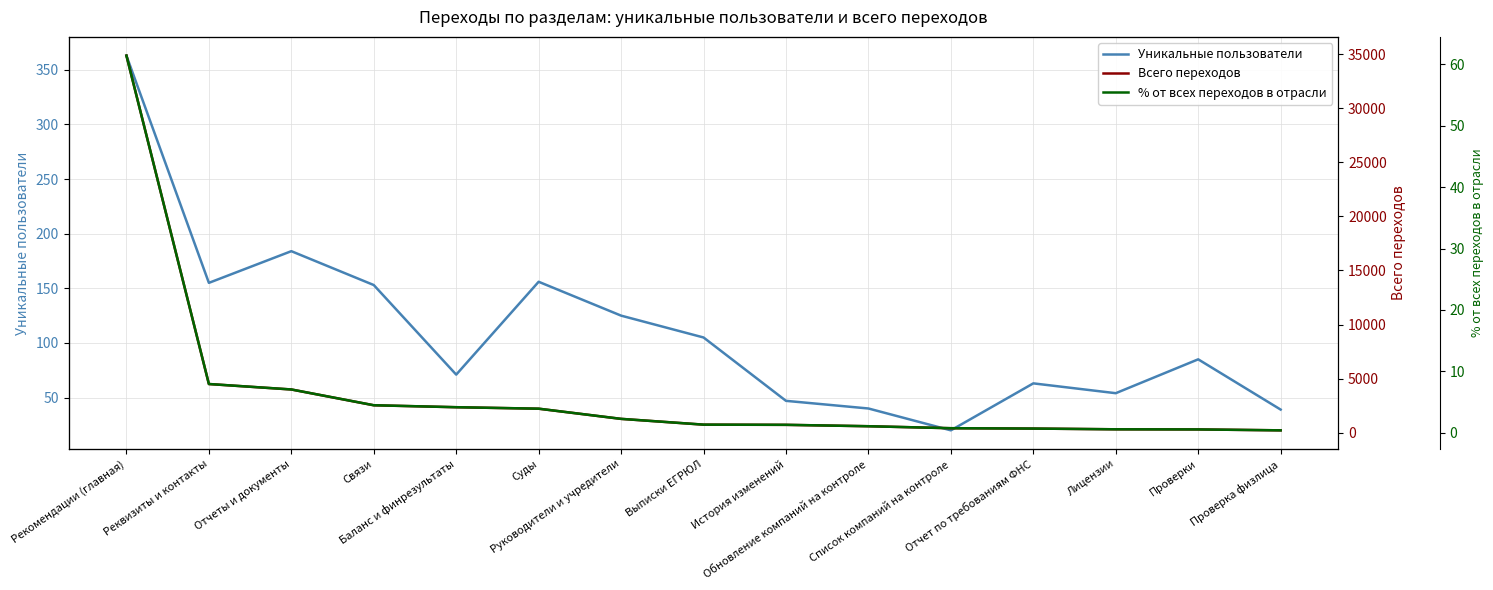

At which category does the chart reach its peak across all series?

Рекомендации (главная)